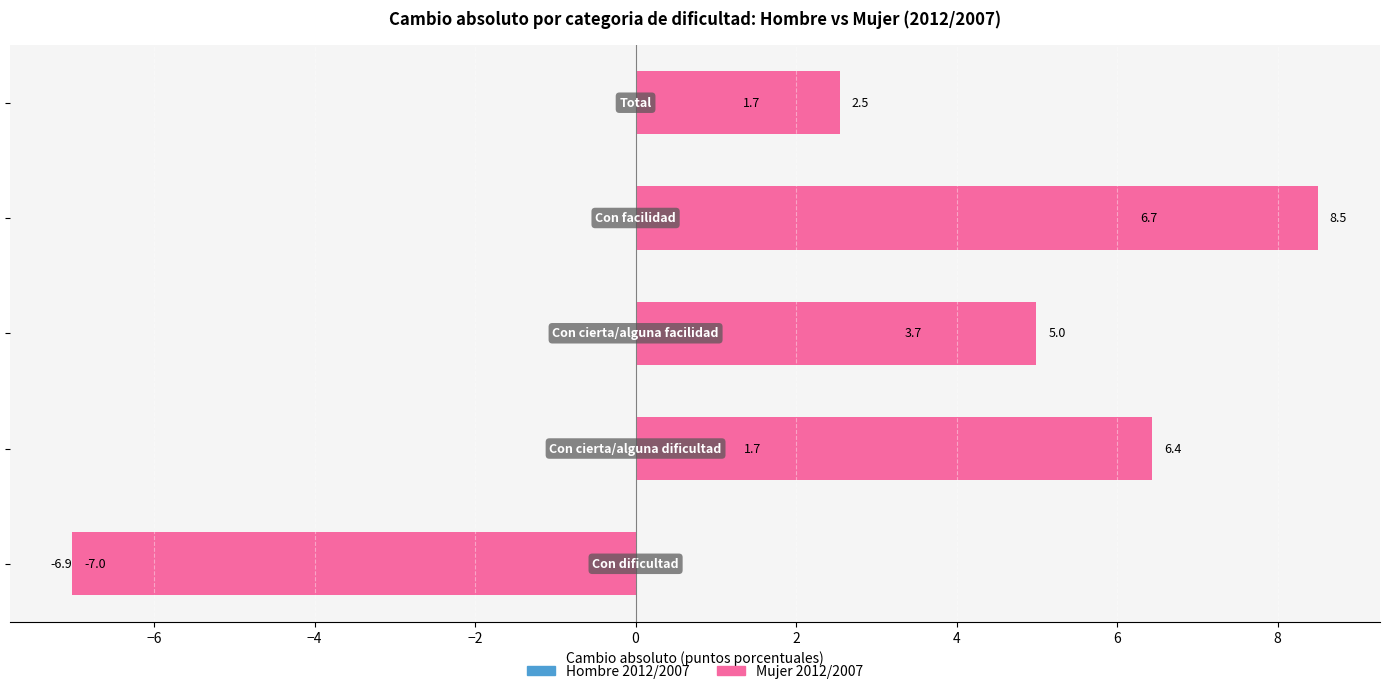

Rank the series by their average value, from highest to lowest.

Mujer 2012/2007, Hombre 2012/2007